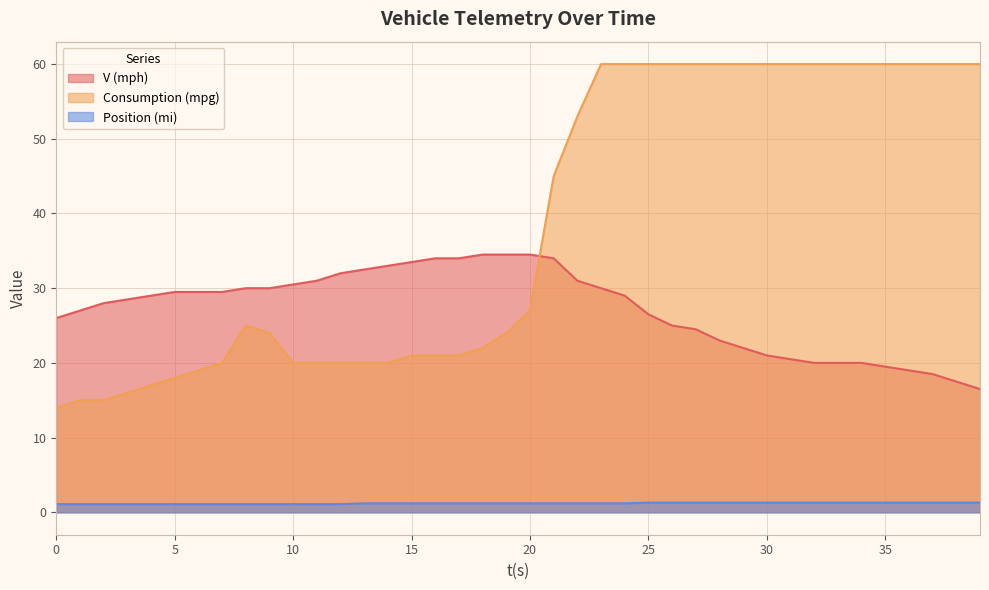

True or false: Consumption (mpg) has more than 1 points higher than both neighbors.

False